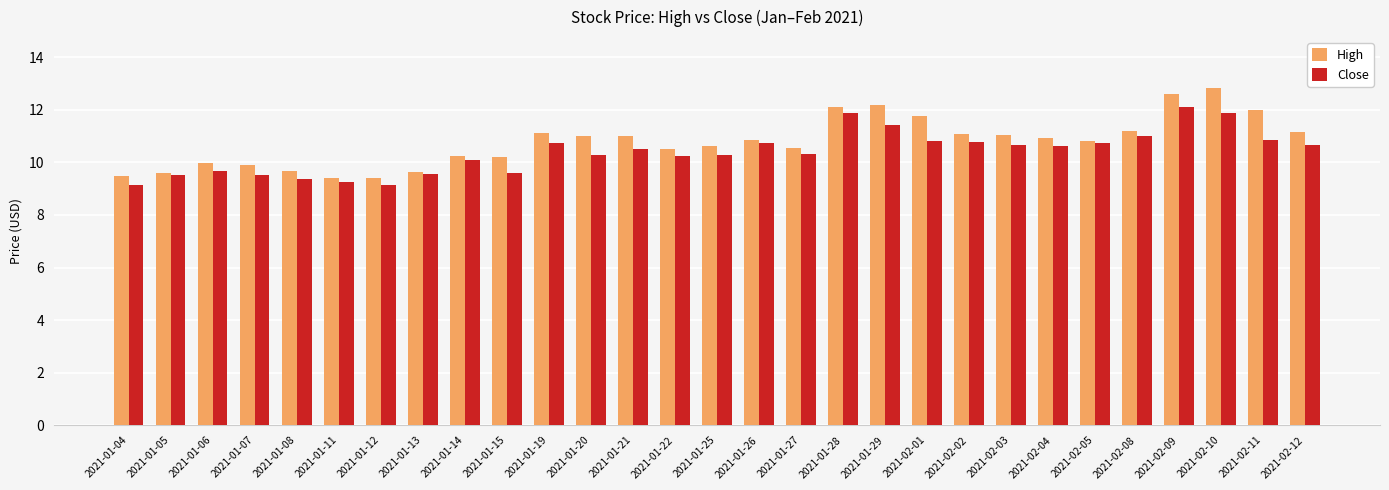

The value of High at 2021-01-29 is 20.3. True or false?

False